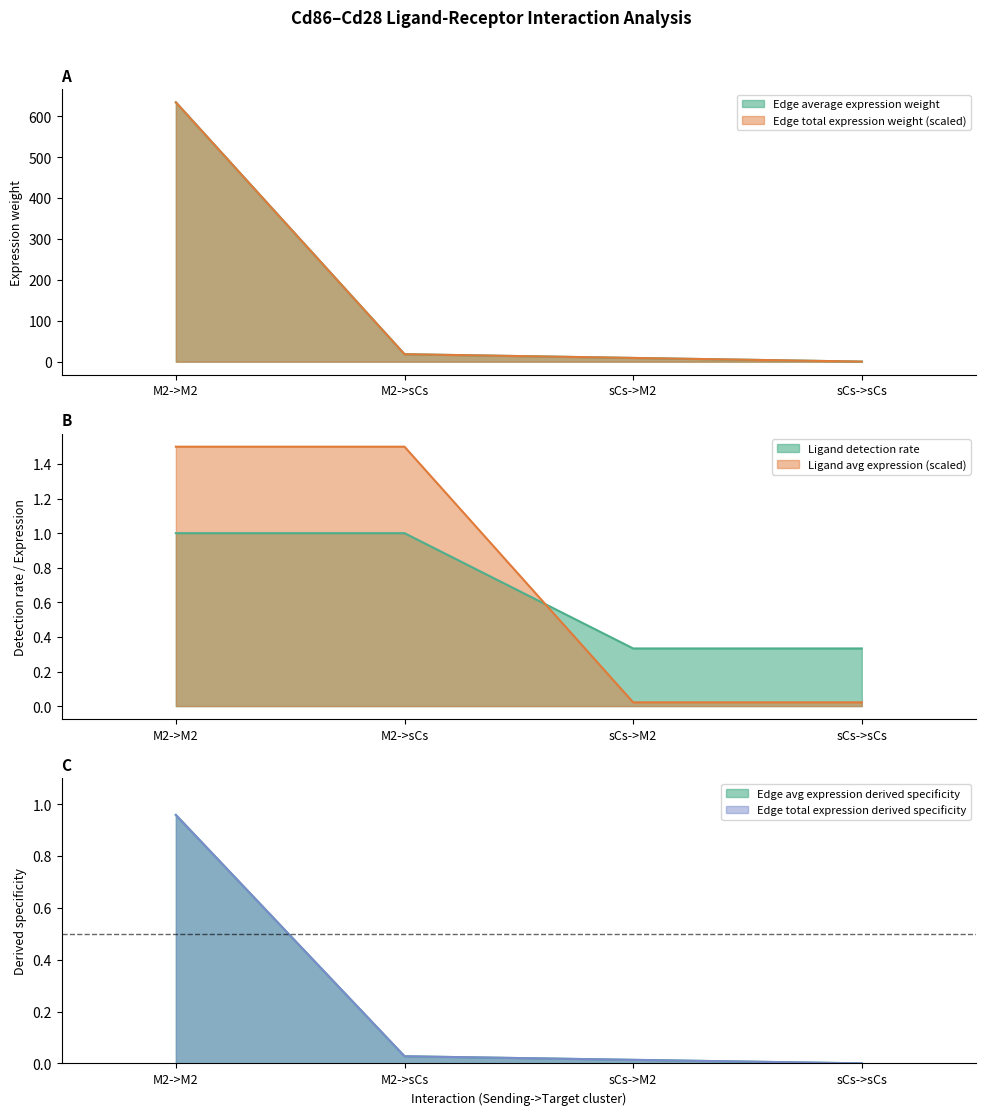

What is the label of the 1st point from the left?

M2->M2